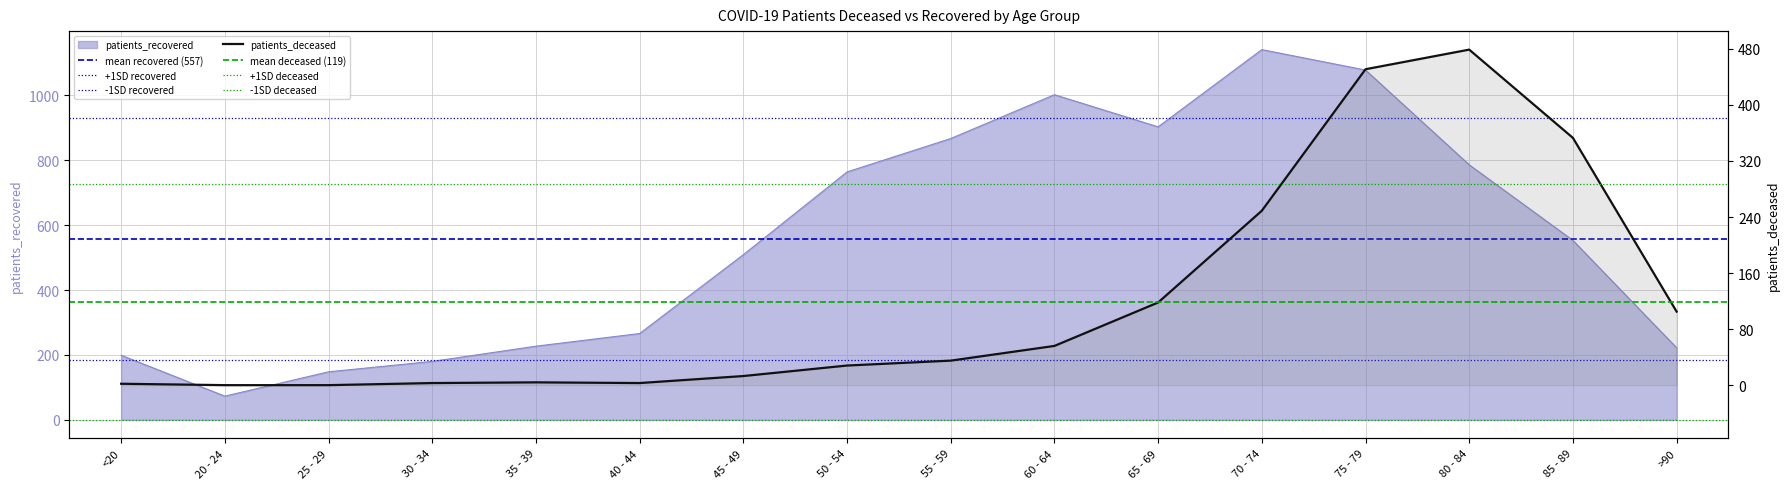

What is the total value across all series at 50 - 54?

792